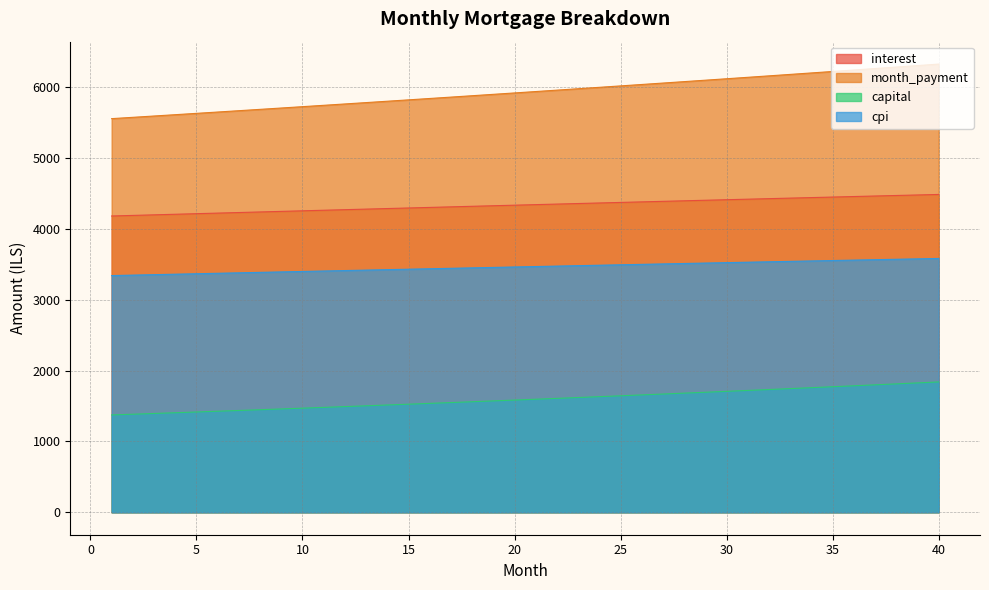

Read the capital value at 1.

1373.6